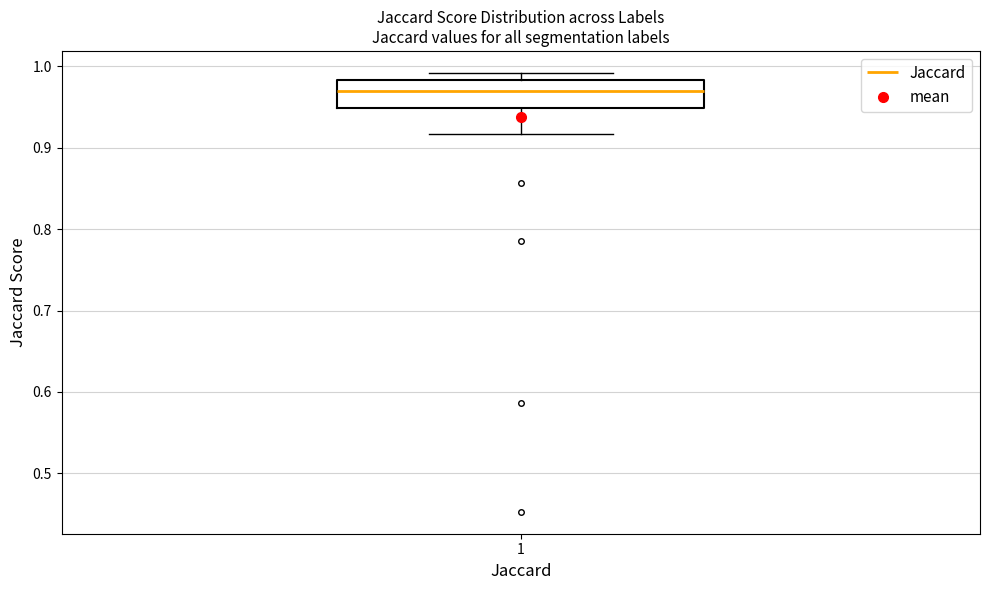

Read this box plot against the y-axis: the position of the median line, the range covered by the box, and the ends of both whiskers. The values are not printed on the chart, so give them approximately, as read against the axis.

median 0.97, box 0.95 to 0.98, whiskers 0.92 to 0.99